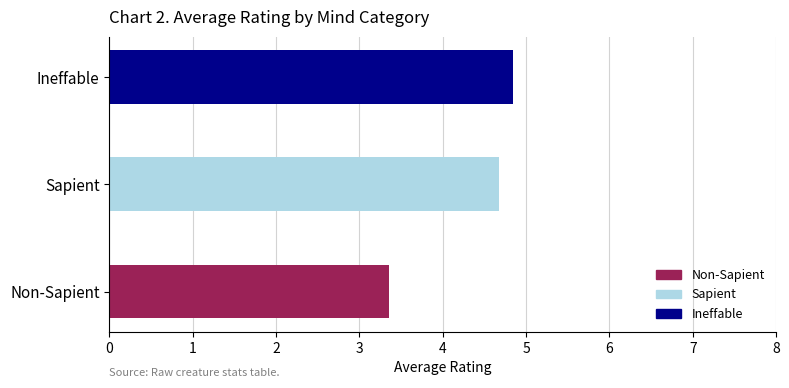

How many values are below 4?

1